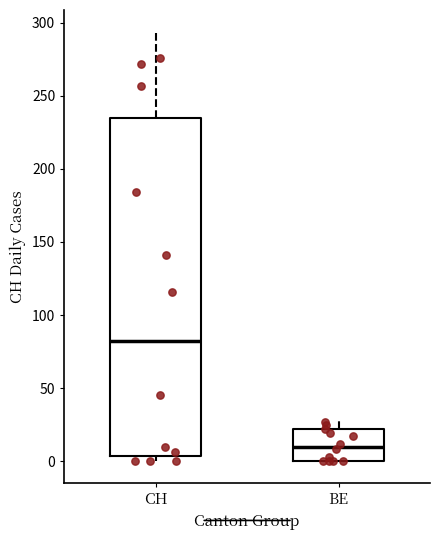

Where does the median line of the box for BE sit on the y-axis? The values are not printed on the chart, so give them approximately, as read against the axis.

10